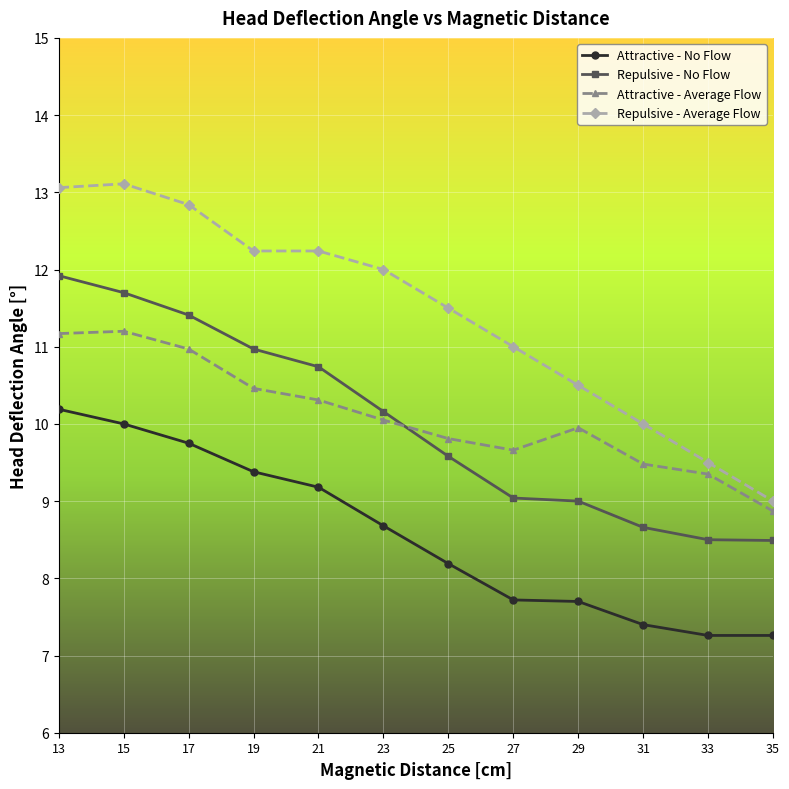

At which label does Attractive - No Flow reach its peak?

13